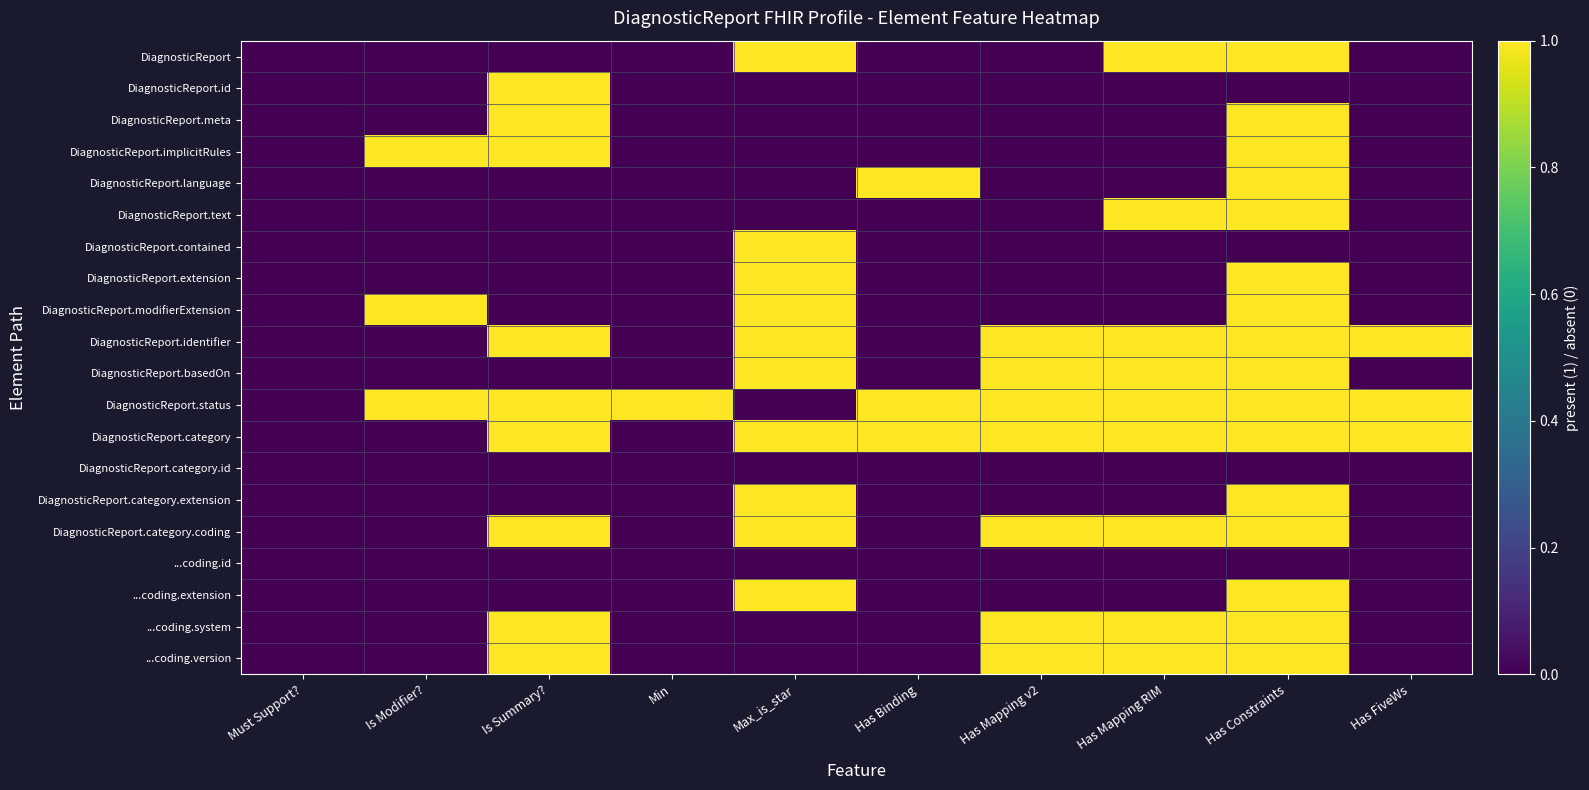

What is the total value across all series at Has Mapping RIM?

9